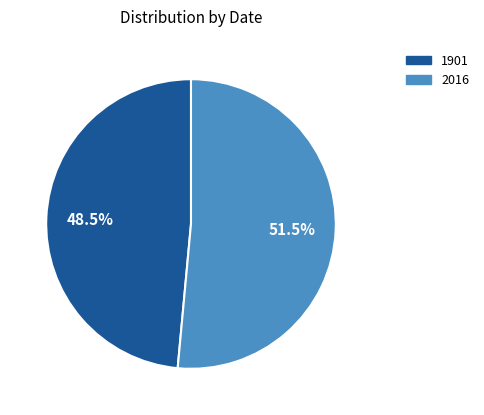

What portion of the pie excludes 2016?

48.5%